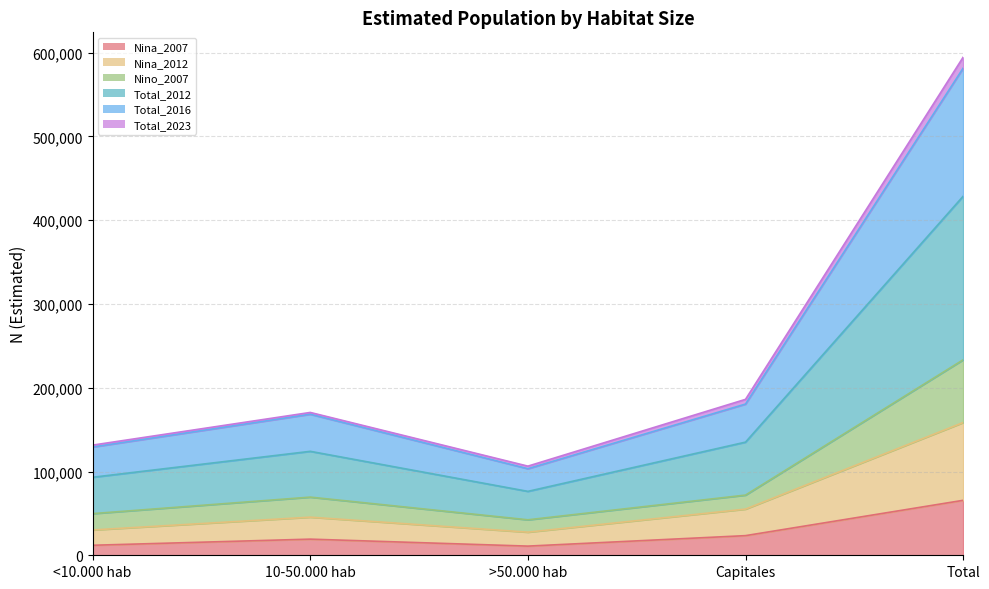

How many values in the Nina_2012 series exceed 45501?

2